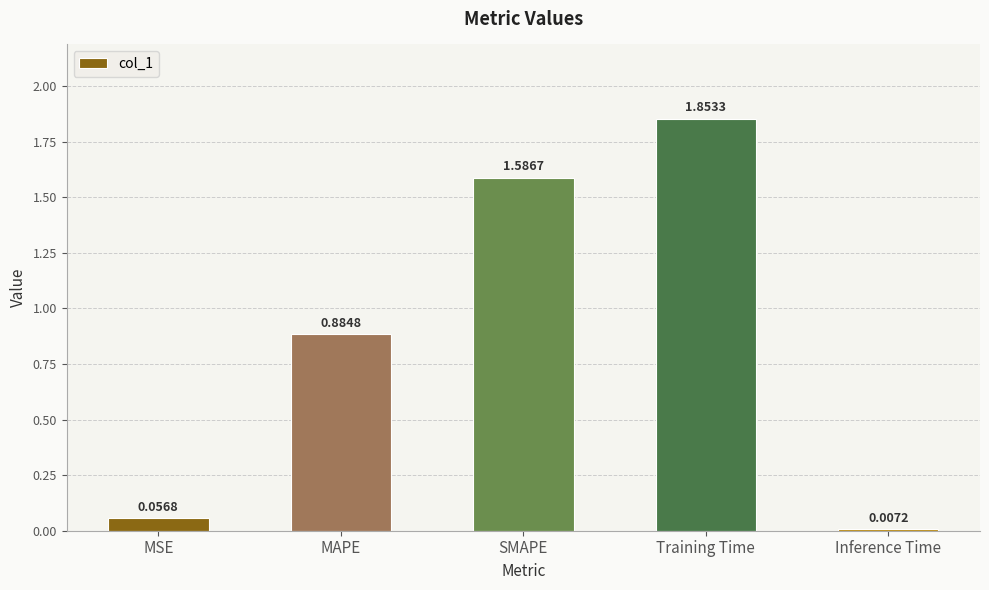

Are the bars grouped side by side (vs. stacked)?

No